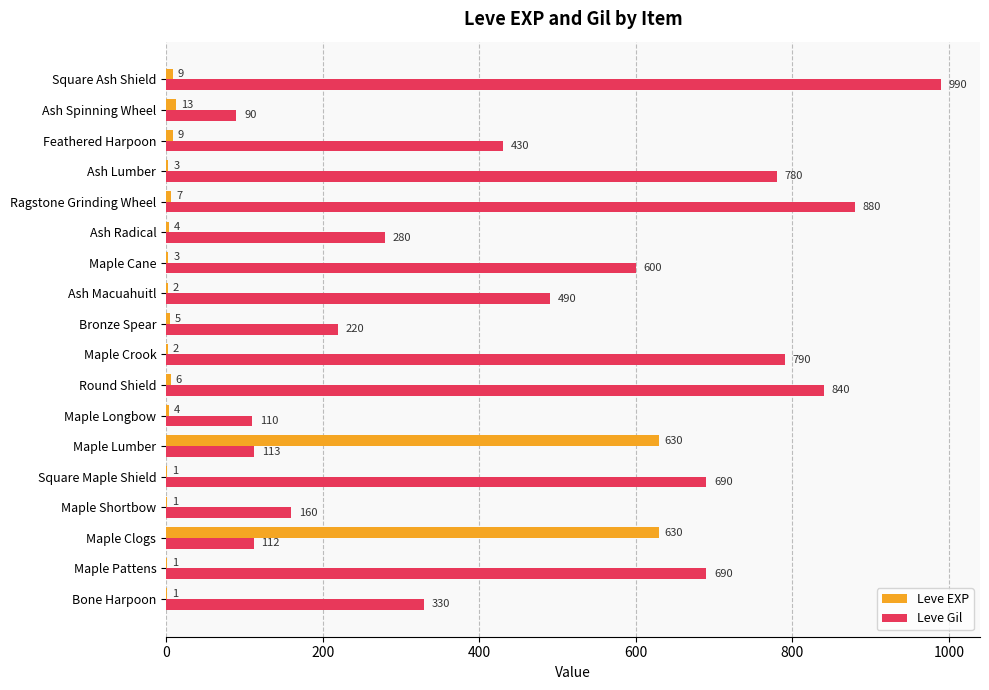

At which category does the chart reach its peak across all series?

Square Ash Shield